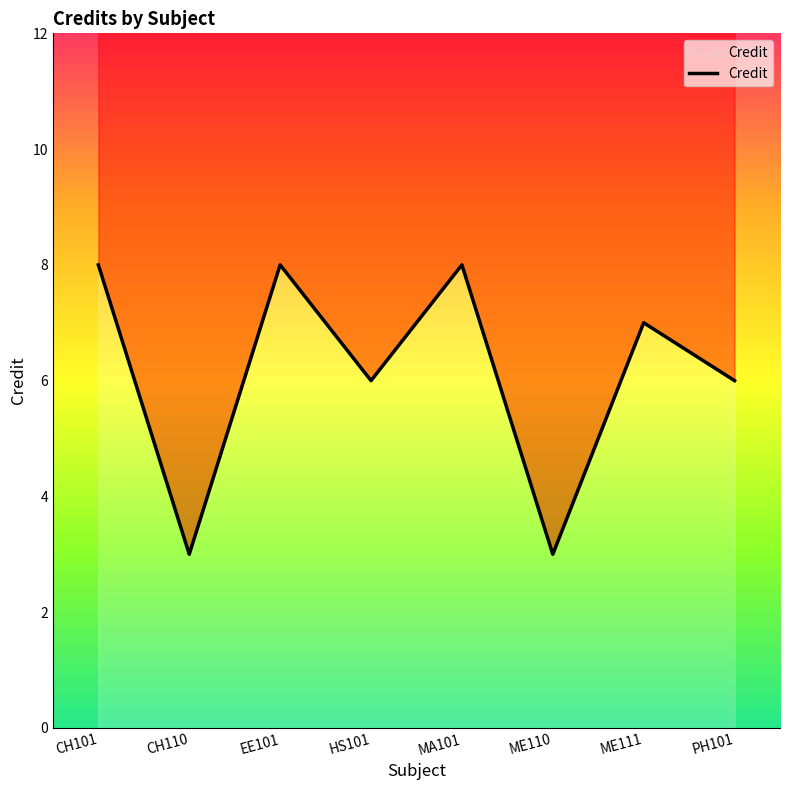

Does the chart have visible grid lines?

No